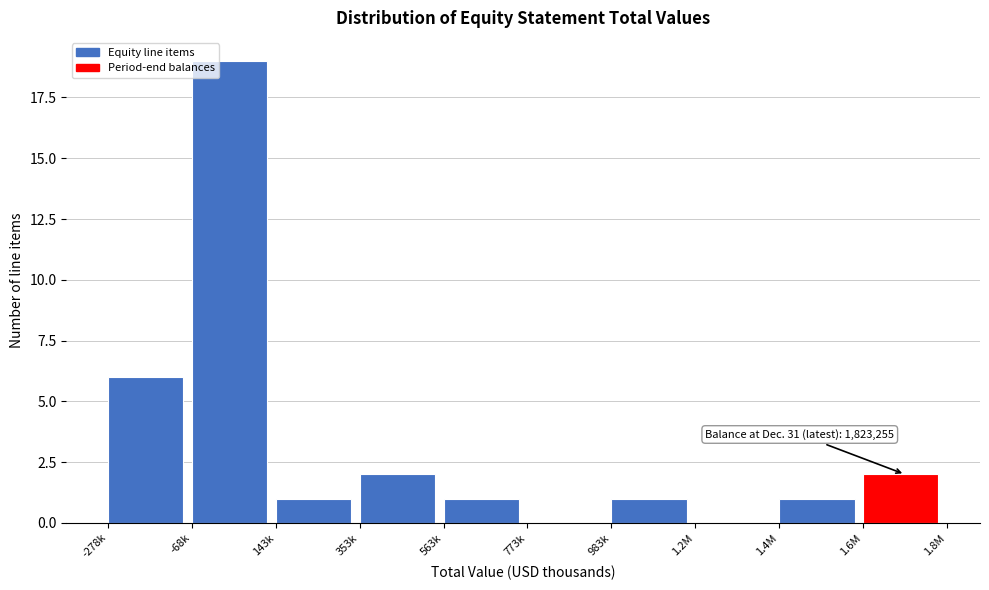

Reading left to right, transcribe all the data shown in this chart.

-278k=6	-68k=19	143k=1	353k=2	563k=1	773k=0	983k=1	1.2M=0	1.4M=1	1.6M=2